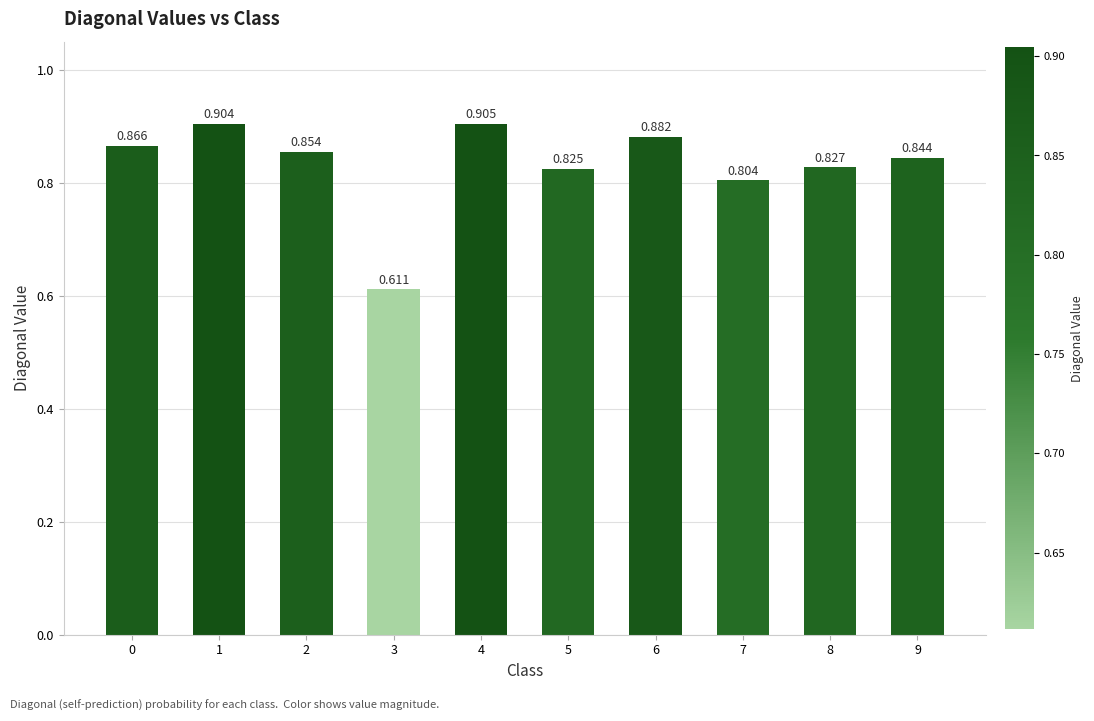

Which category has the lowest value across all series?

3